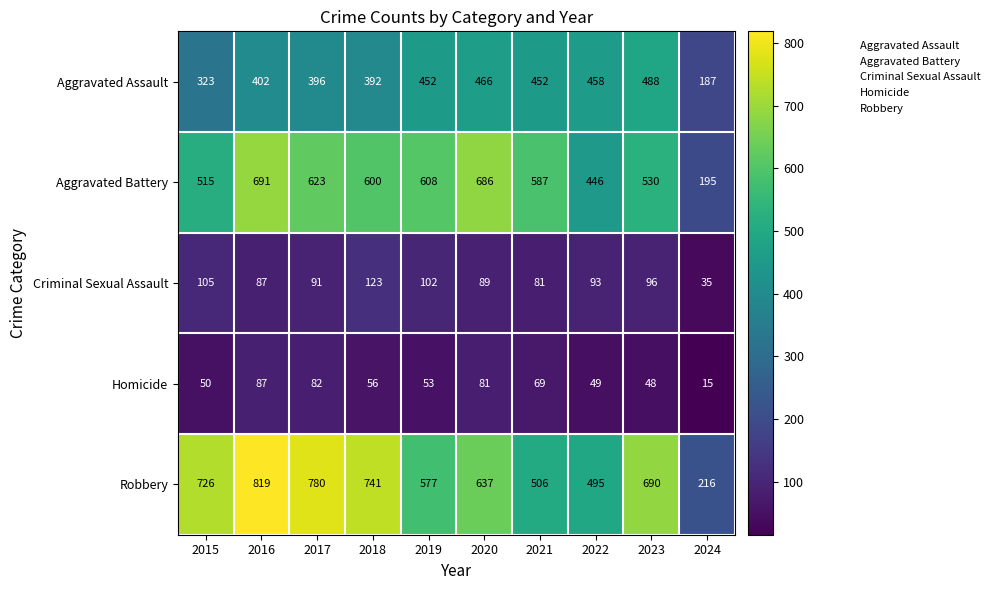

What is the difference between the Robbery values at 2020 and 2024?

421